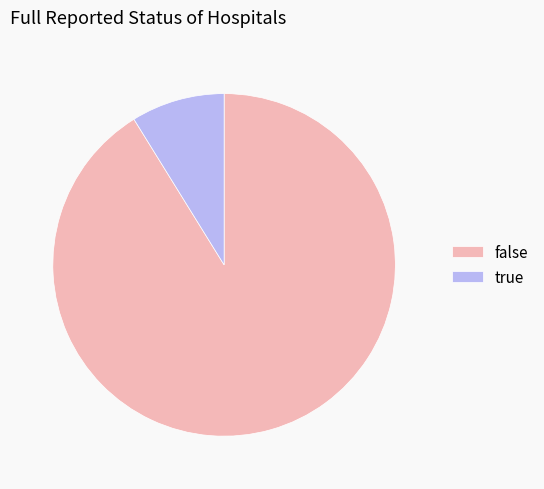

Combined, do false and true account for over 50%?

Yes